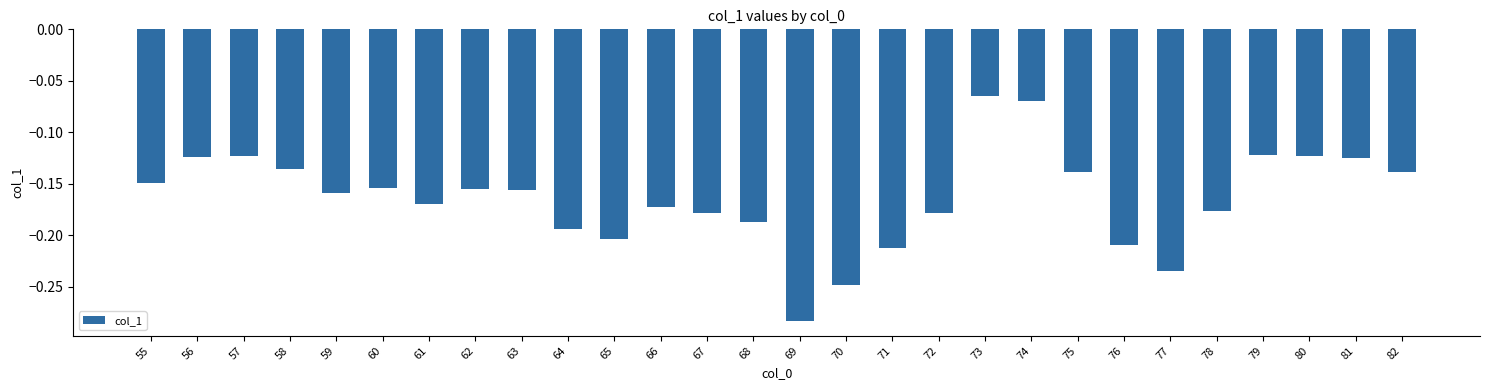

How many series are shown in this chart?

1